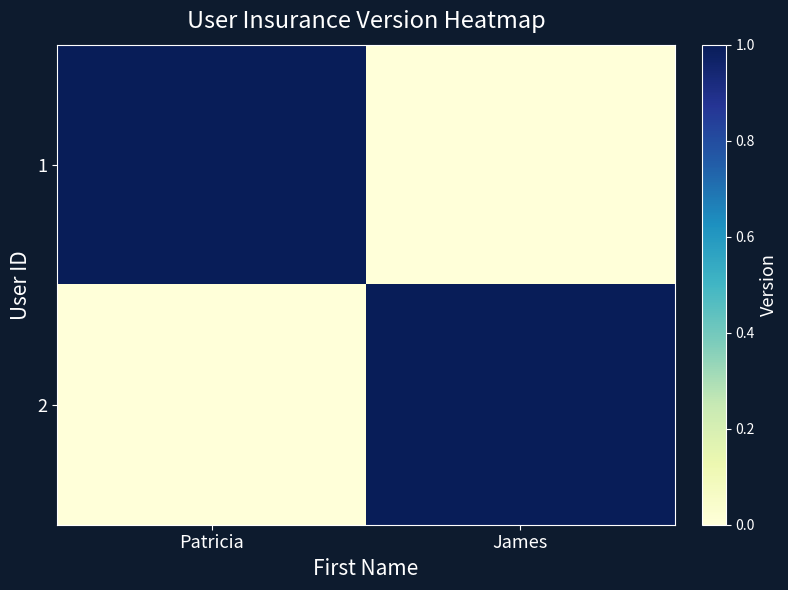

At which category is the sum across all series the highest?

Patricia